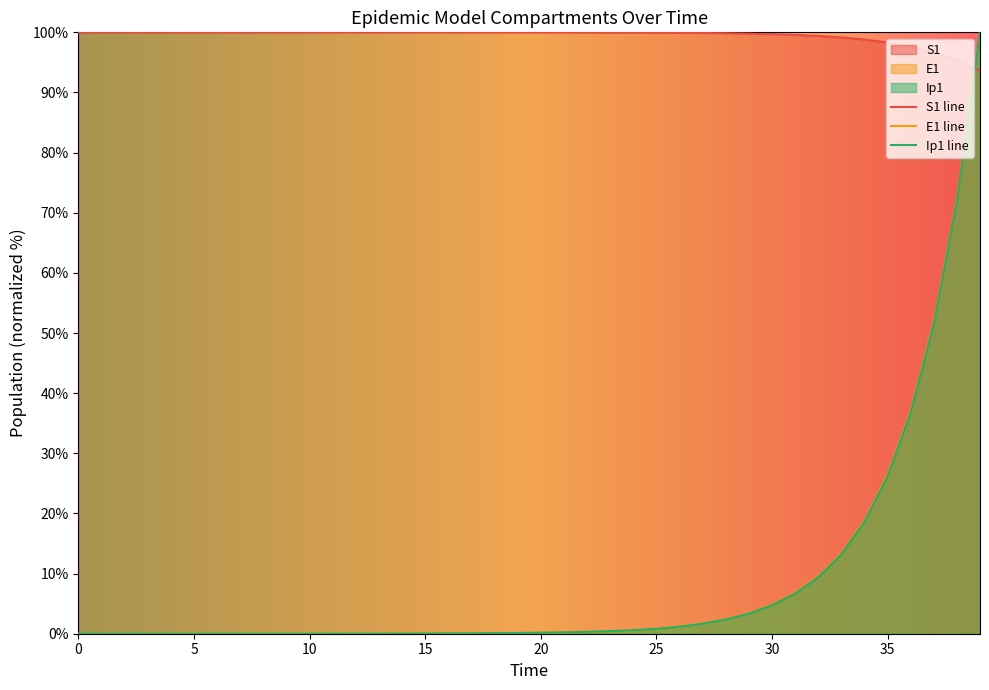

True or false: Ip1 has more than 2 points higher than both neighbors.

False